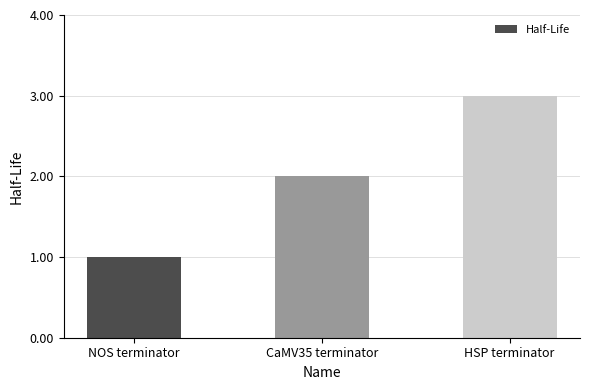

The value at HSP terminator is 5. True or false?

False